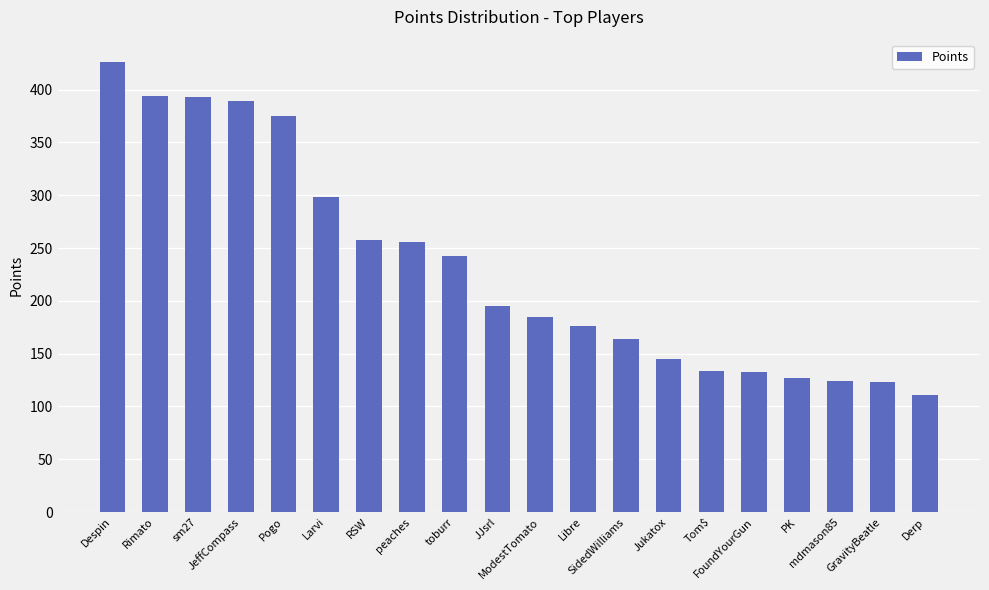

How many data points are less than 195?

10